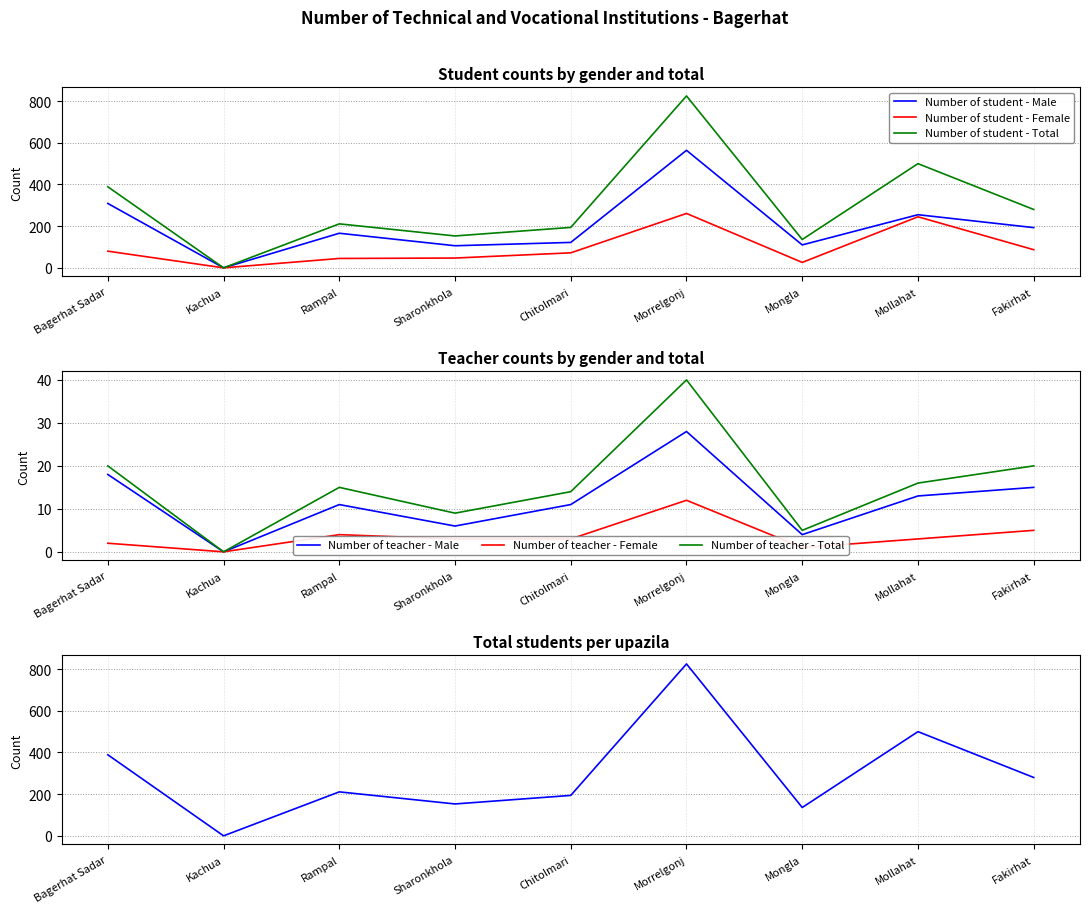

The value of Number of teacher - Total at Morrelgonj is 26. True or false?

False